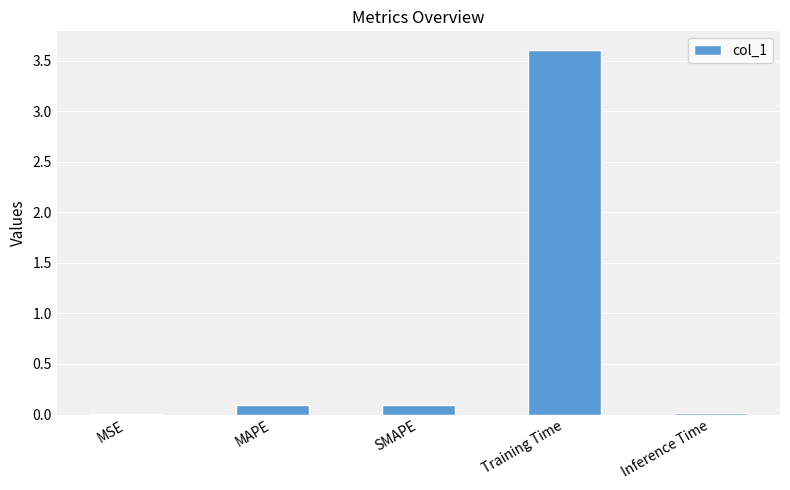

The value at Training Time is 3.6. True or false?

True